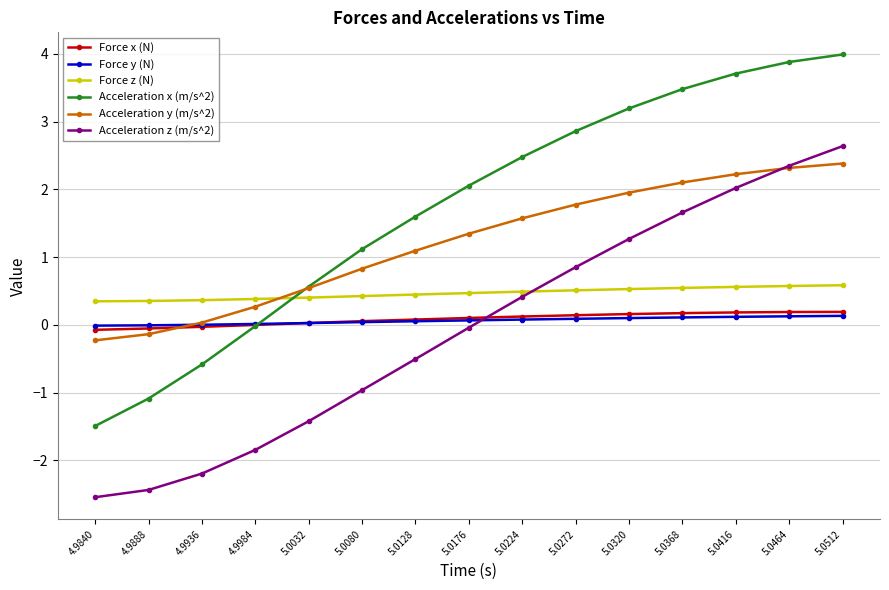

Which series has the largest range (max minus min)?

Acceleration x (m/s^2)